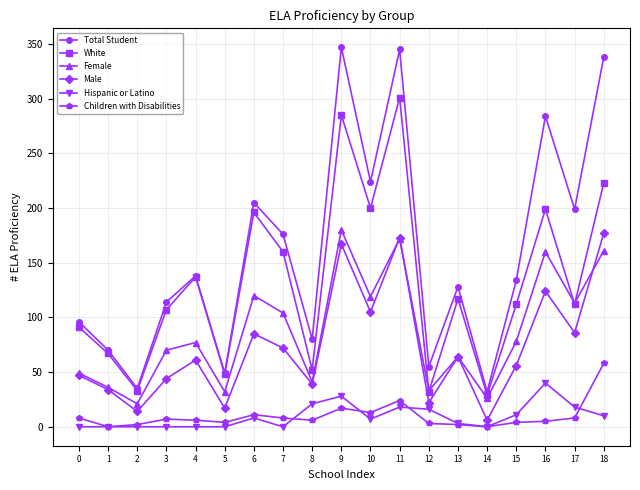

Is the value of Hispanic or Latino at 11 greater than the value of White at 13?

No